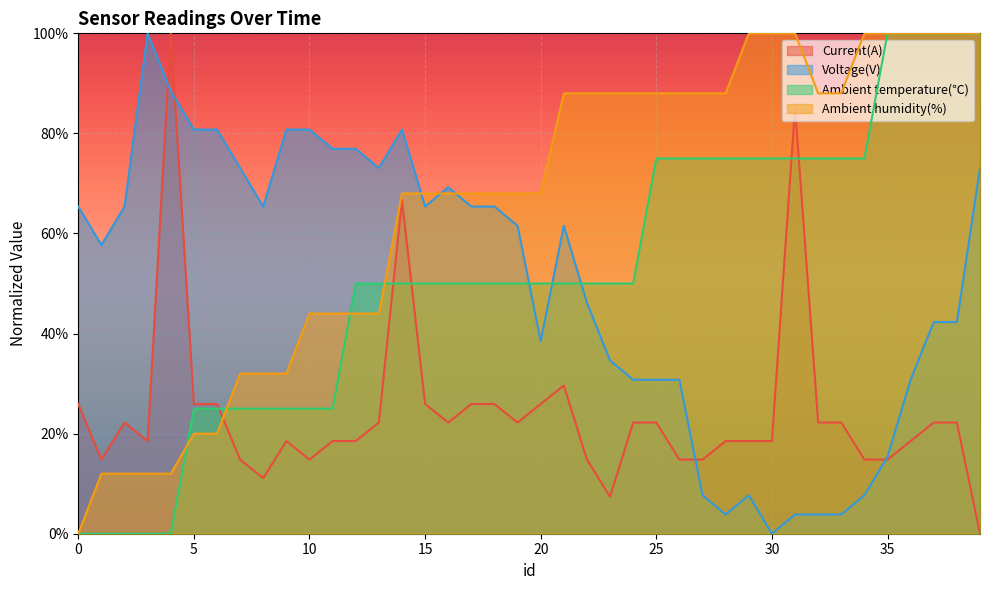

True or false: Ambient humidity(%) has more than 0 interior local peaks.

False